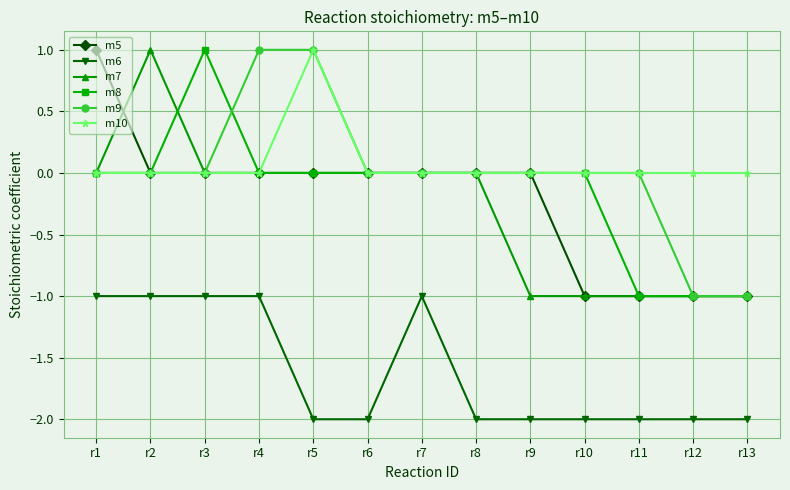

What is the difference between the m9 values at r3 and r5?

1